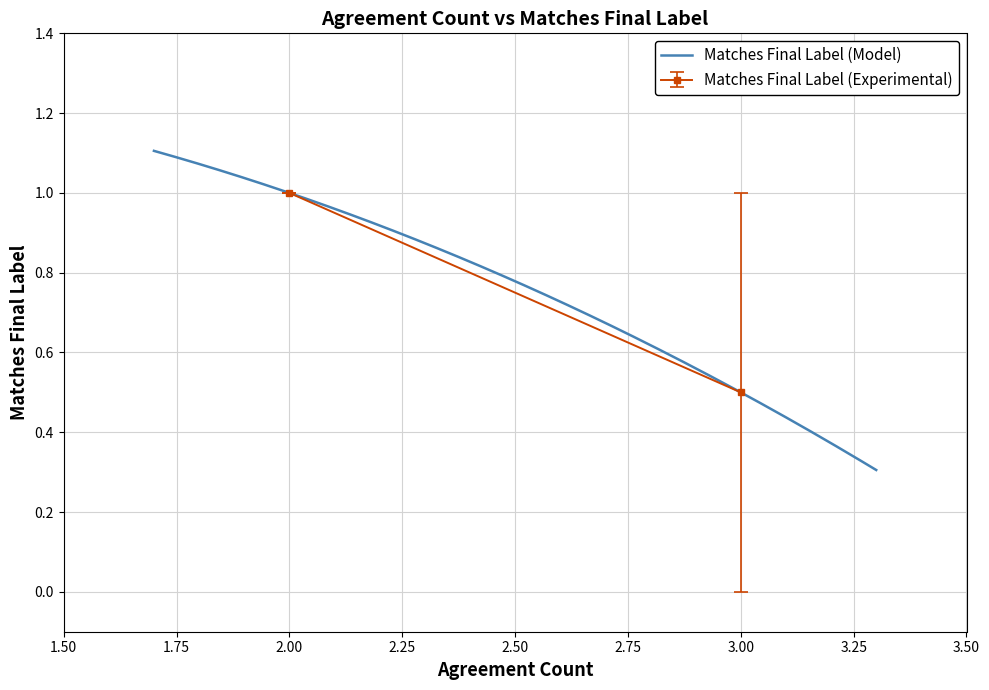

The chart shows a value of 1 at 2. True or false?

False